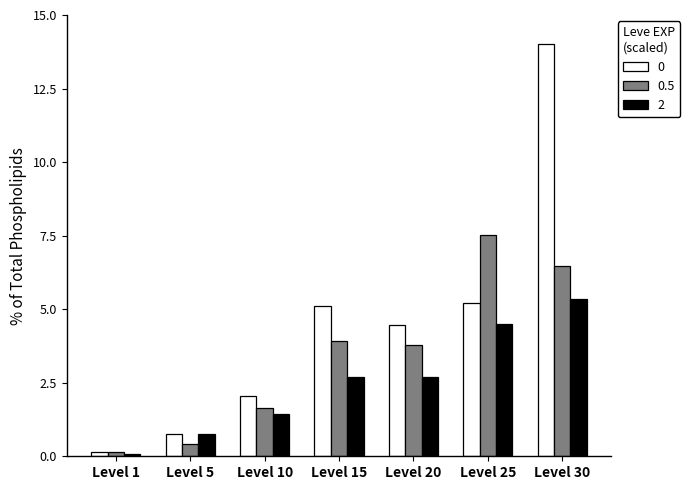

Reading left to right, list all the values displayed in this chart.

0: Level 1=0.1	Level 5=0.7	Level 10=2.1	Level 15=5.1	Level 20=4.5	Level 25=5.2	Level 30=14.0
0.5: Level 1=0.1	Level 5=0.4	Level 10=1.6	Level 15=3.9	Level 20=3.8	Level 25=7.5	Level 30=6.5
2: Level 1=0.1	Level 5=0.7	Level 10=1.4	Level 15=2.7	Level 20=2.7	Level 25=4.5	Level 30=5.4